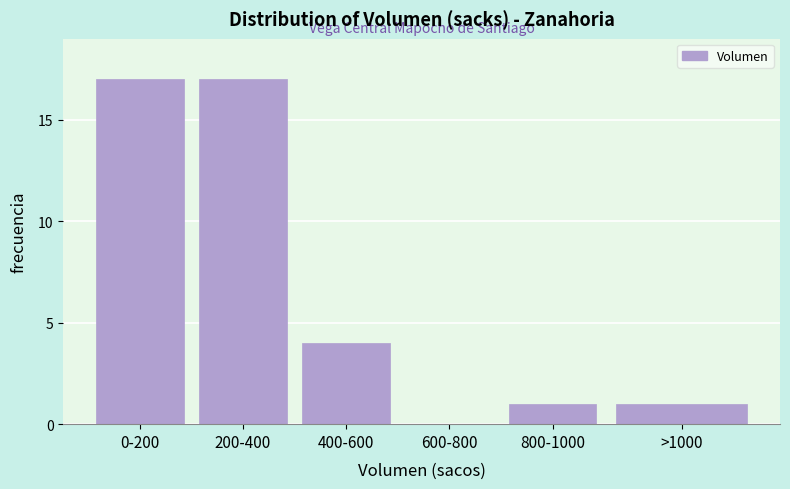

Reading right to left, list all the values displayed in this chart.

>1000=1	800-1000=1	600-800=0	400-600=4	200-400=17	0-200=17